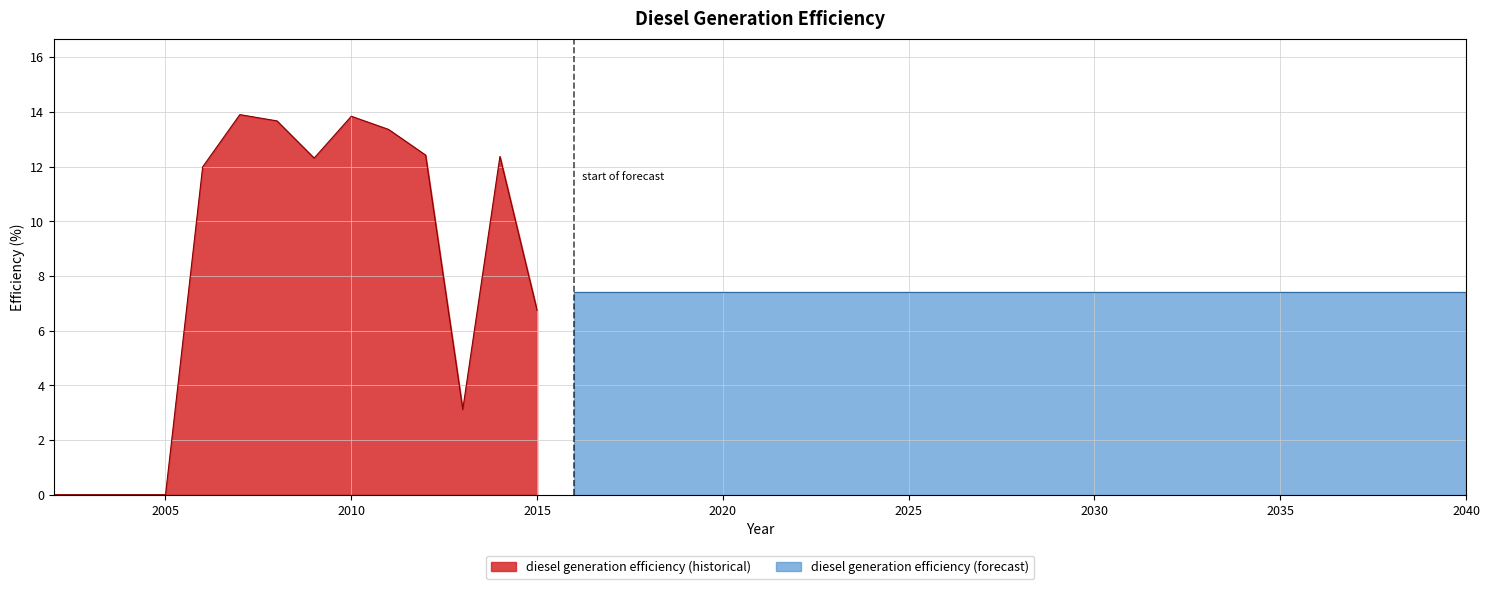

Count the number of categories in the chart.

39